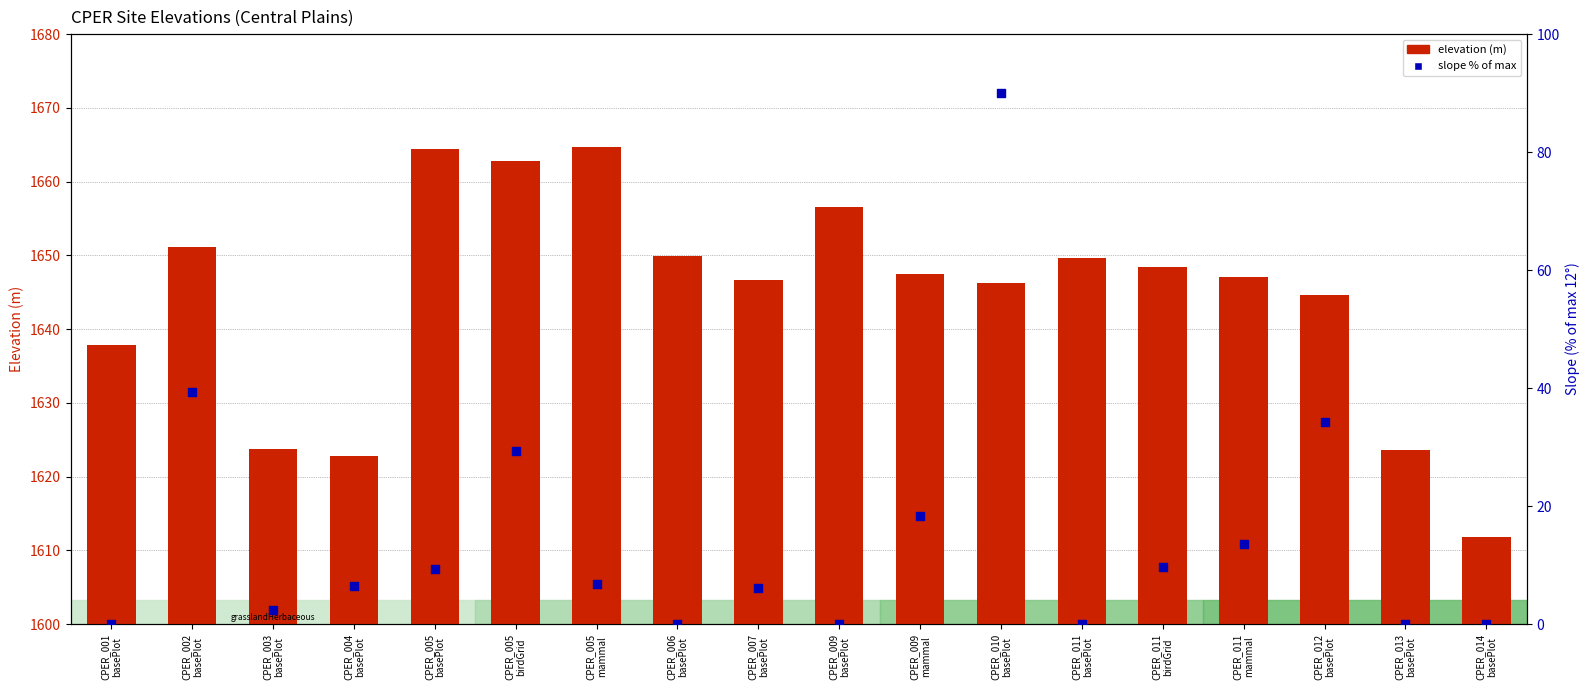

What is the total value across all series at CPER_012
basePlot?

1678.7